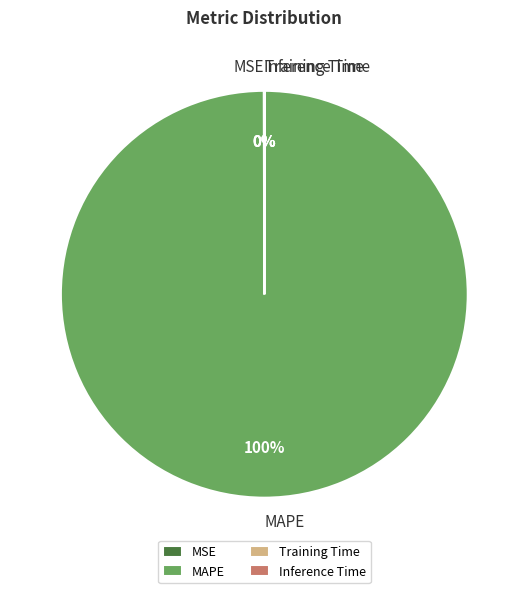

What is the largest slice in the pie chart?

MAPE